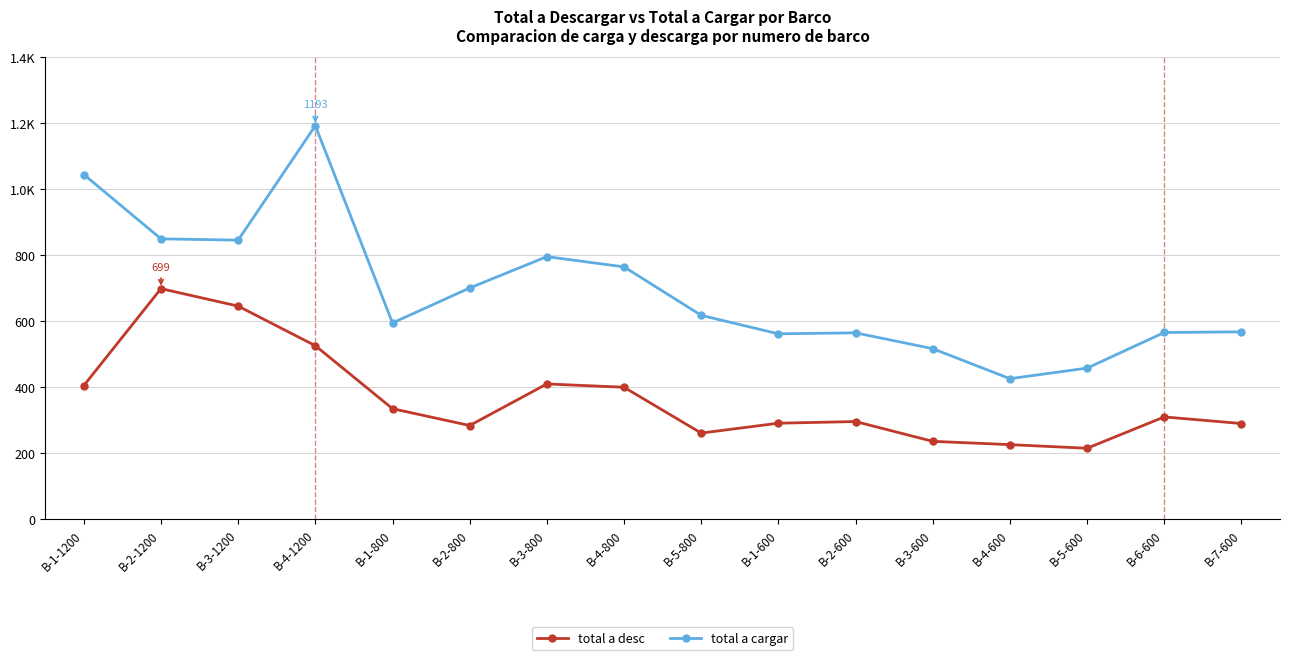

What are all the series names shown in the legend?

total a desc, total a cargar